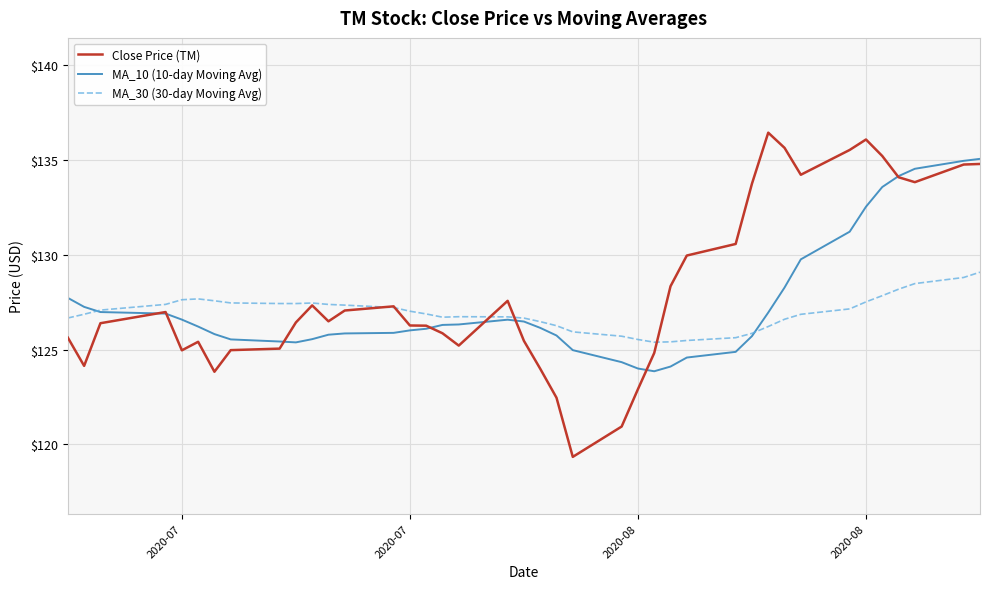

What is the difference between the second highest and minimum values in the Close Price (TM) series?

16.7